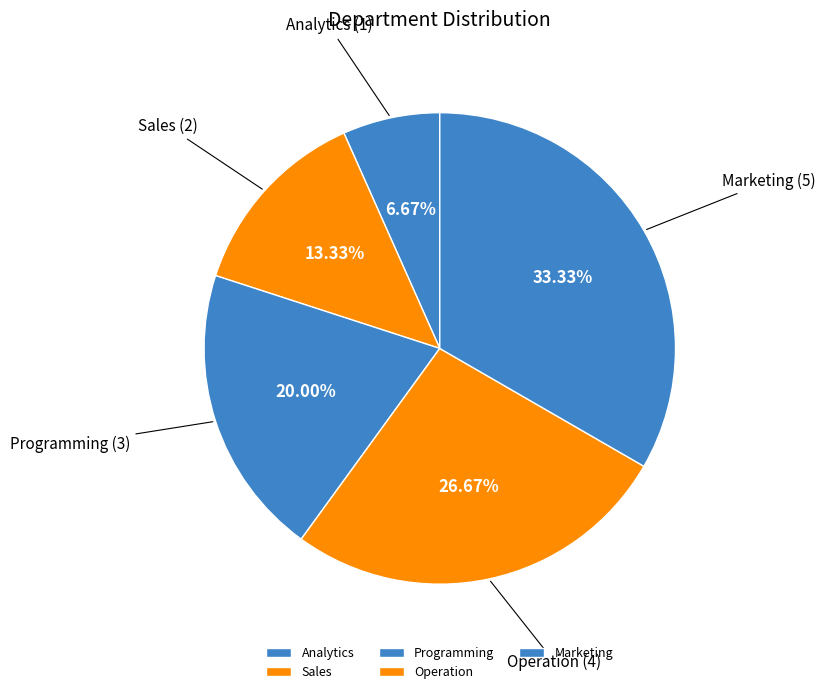

Does Programming account for over 50% of the chart?

No